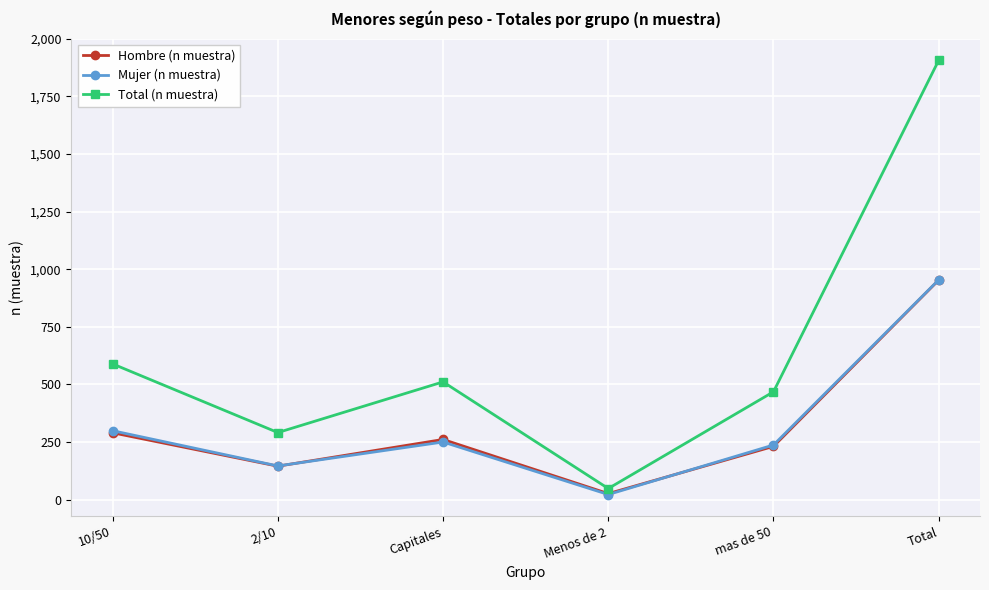

How many lines are shown in the chart?

3